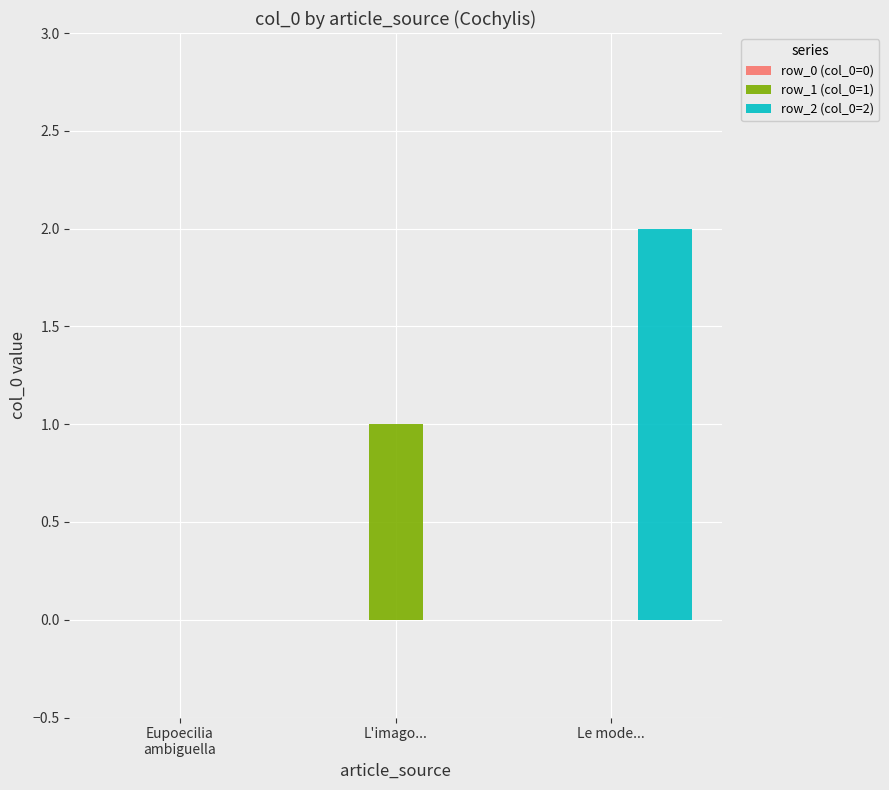

True or false: row_2 (col_0=2) has a value of 1 at Le mode....

False